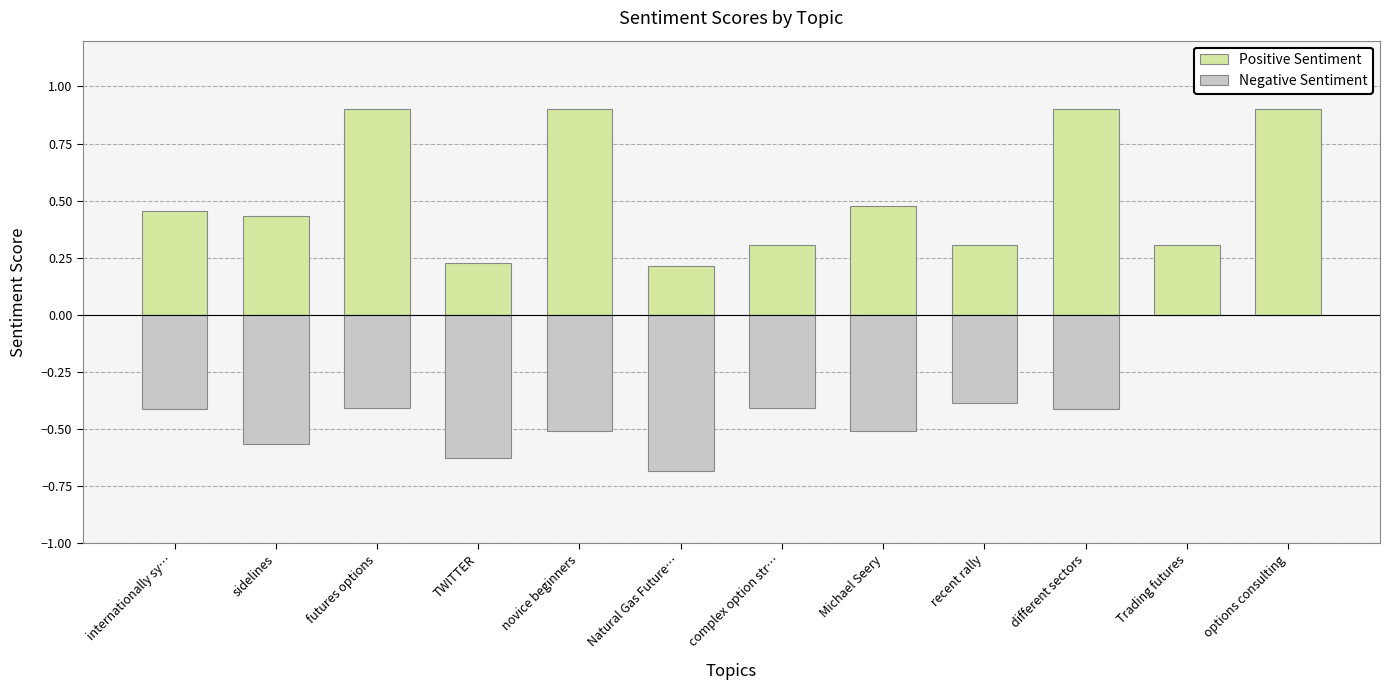

Does the chart contain any negative values?

Yes